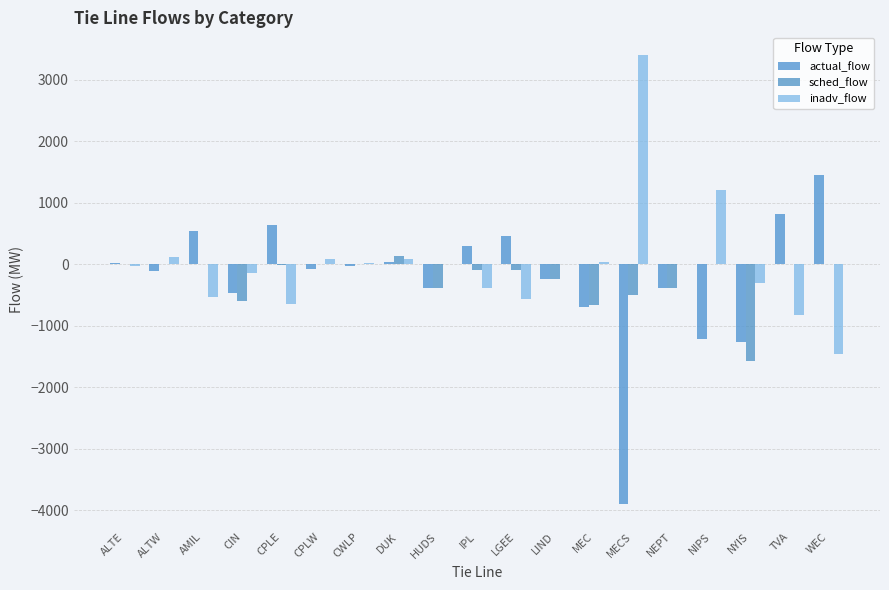

Reading left to right, transcribe all the data shown in this chart.

actual_flow: 24.0	-112.0	537.0	-465.0	638.0	-84.0	-27.0	41.0	-379.2	293.0	462.0	-240.8	-698.0	-3905.0	-381.5	-1208.0	-1265.3	819.0	1455.0
sched_flow: 0.0	0.0	0.0	-600.0	-7.0	0.0	0.0	127.0	-379.2	-100.0	-95.0	-240.8	-655.0	-500.0	-381.5	0.0	-1573.9	0.0	0.0
inadv_flow: -24.0	112.0	-537.0	-135.0	-645.0	84.0	27.0	86.0	0.0	-393.0	-557.0	0.0	43.0	3405.0	0.0	1208.0	-308.5	-819.0	-1455.0